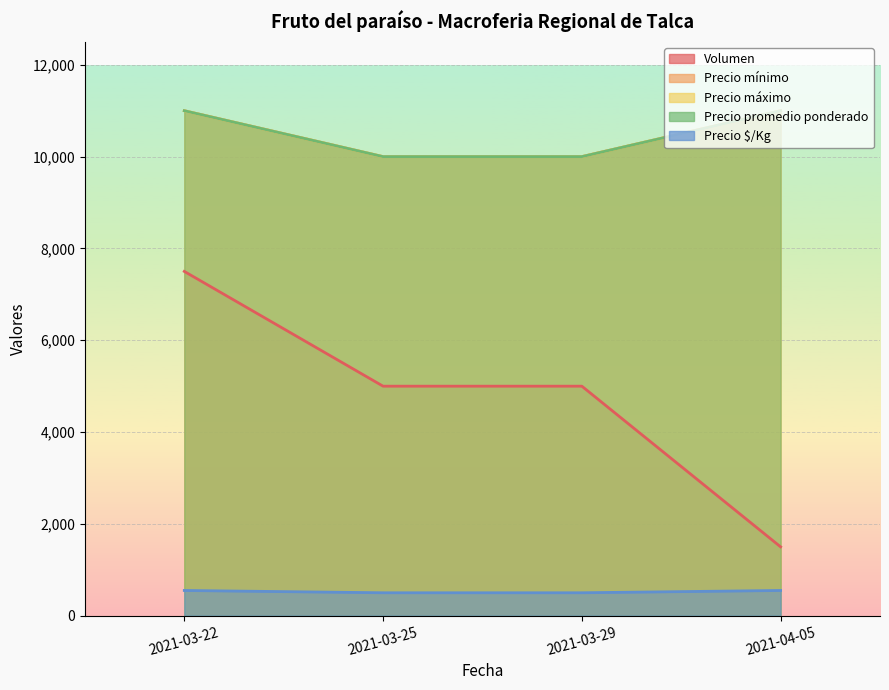

What are all the series names shown in the legend?

Volumen, Precio mínimo, Precio máximo, Precio promedio ponderado, Precio $/Kg